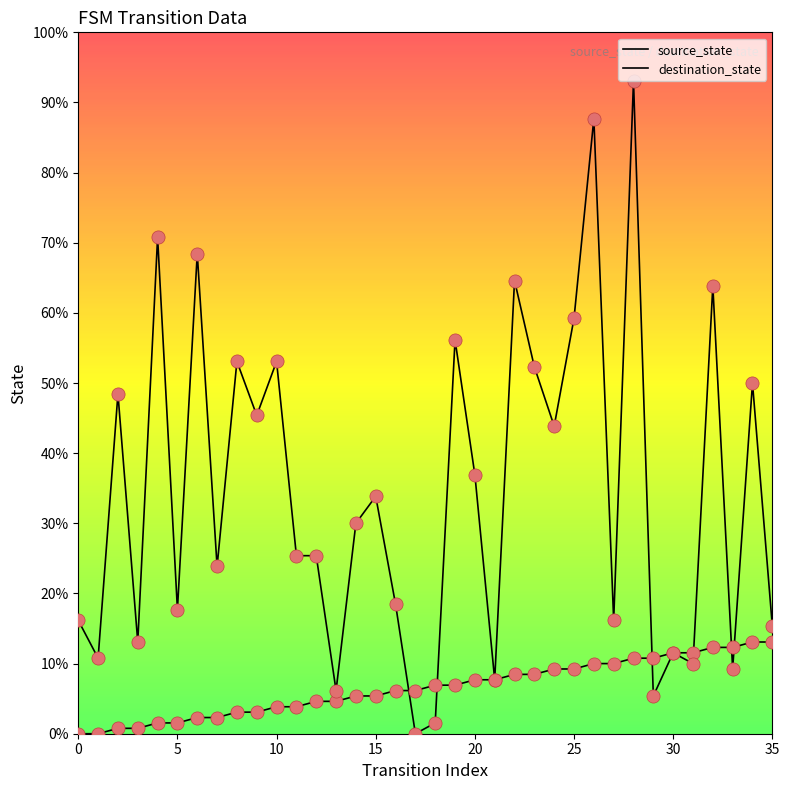

Does the chart have visible grid lines?

No